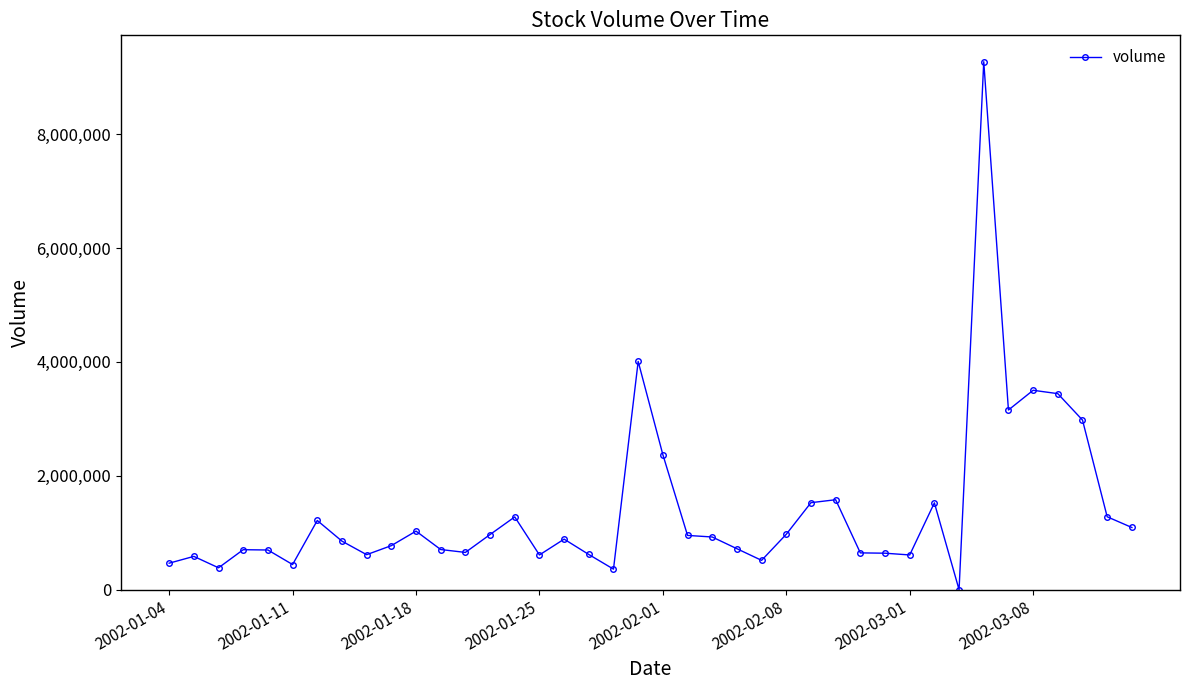

What is the difference between the second highest and minimum values?

4008104